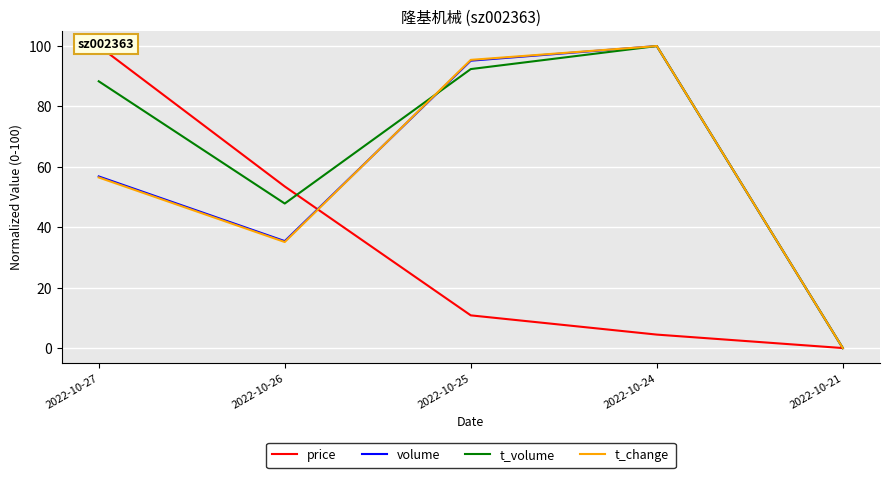

True or false: volume has a value of 48.5 at 2022-10-26.

False